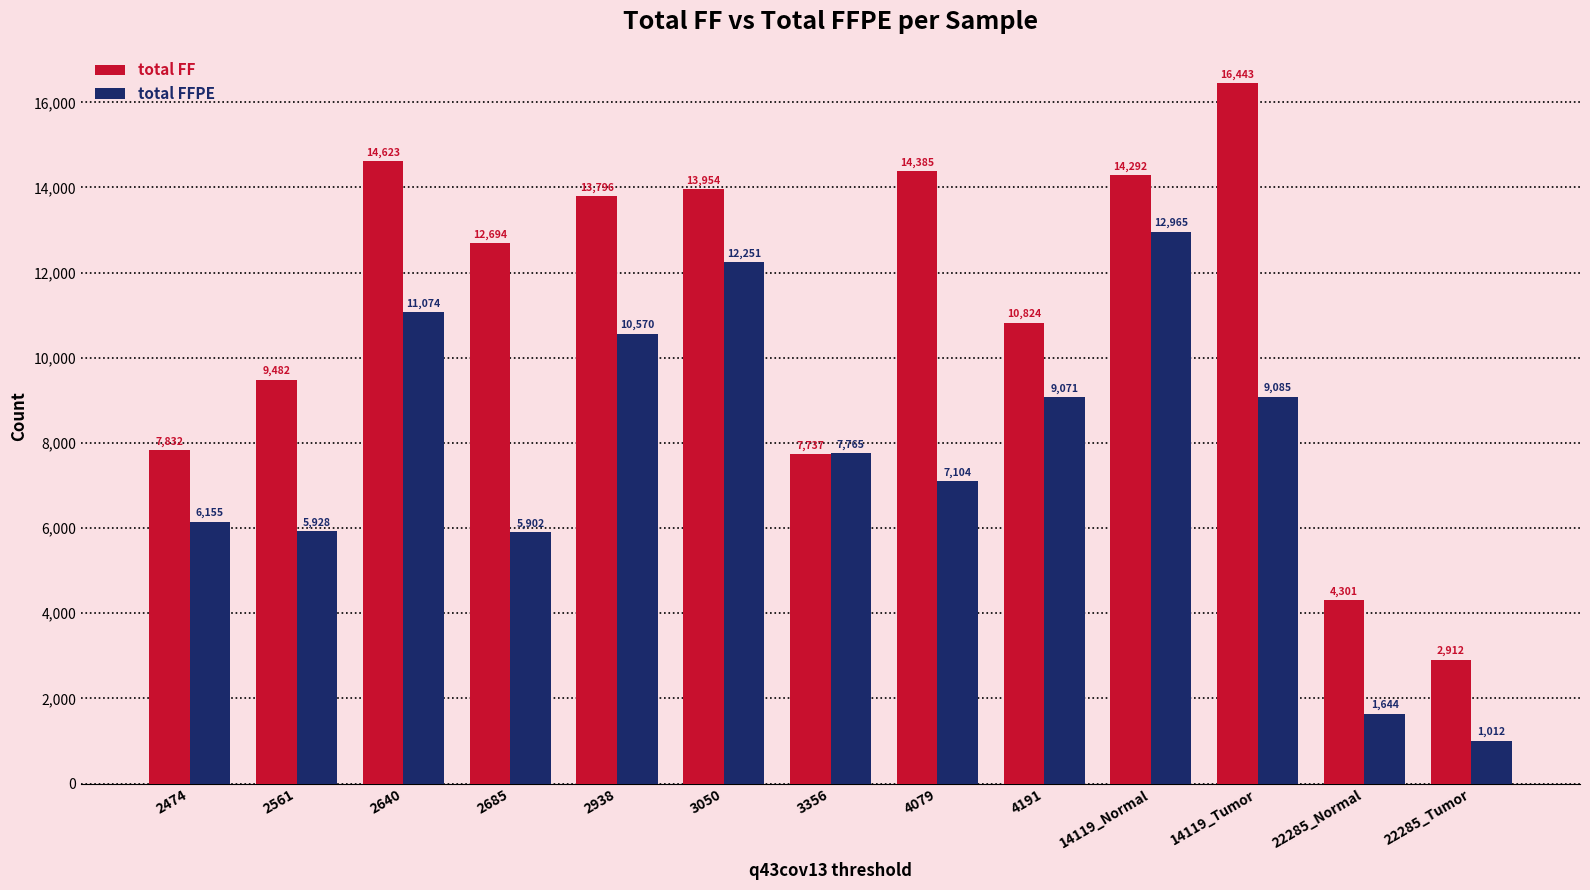

Reading left to right, list all the values displayed in this chart.

total FF: 7832	9482	14623	12694	13796	13954	7737	14385	10824	14292	16443	4301	2912
total FFPE: 6155	5928	11074	5902	10570	12251	7765	7104	9071	12965	9085	1644	1012